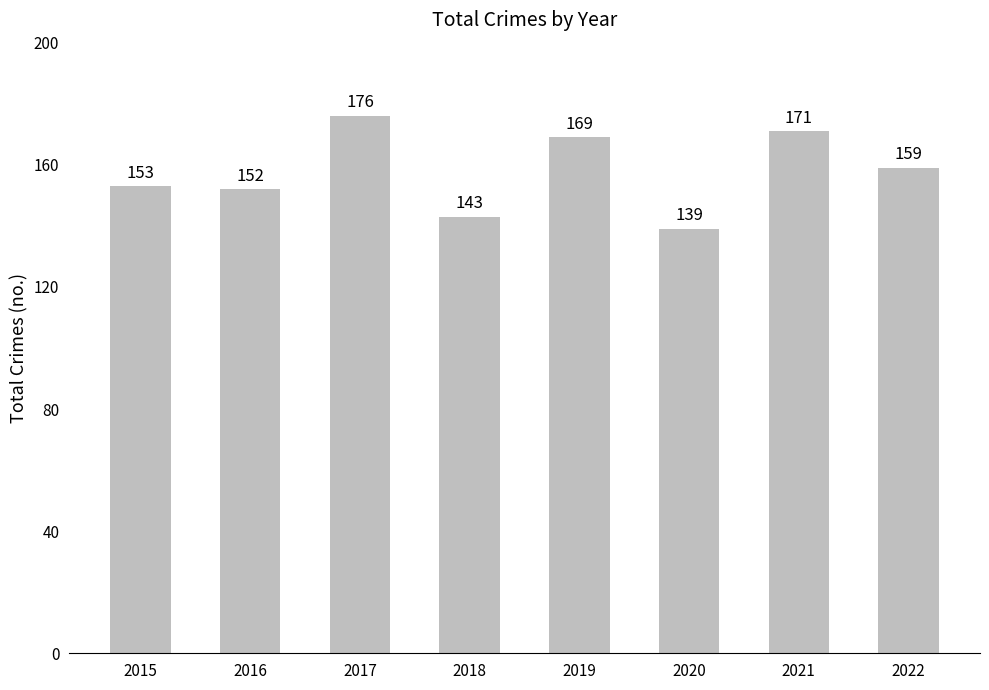

How many distinct data groups are displayed?

1